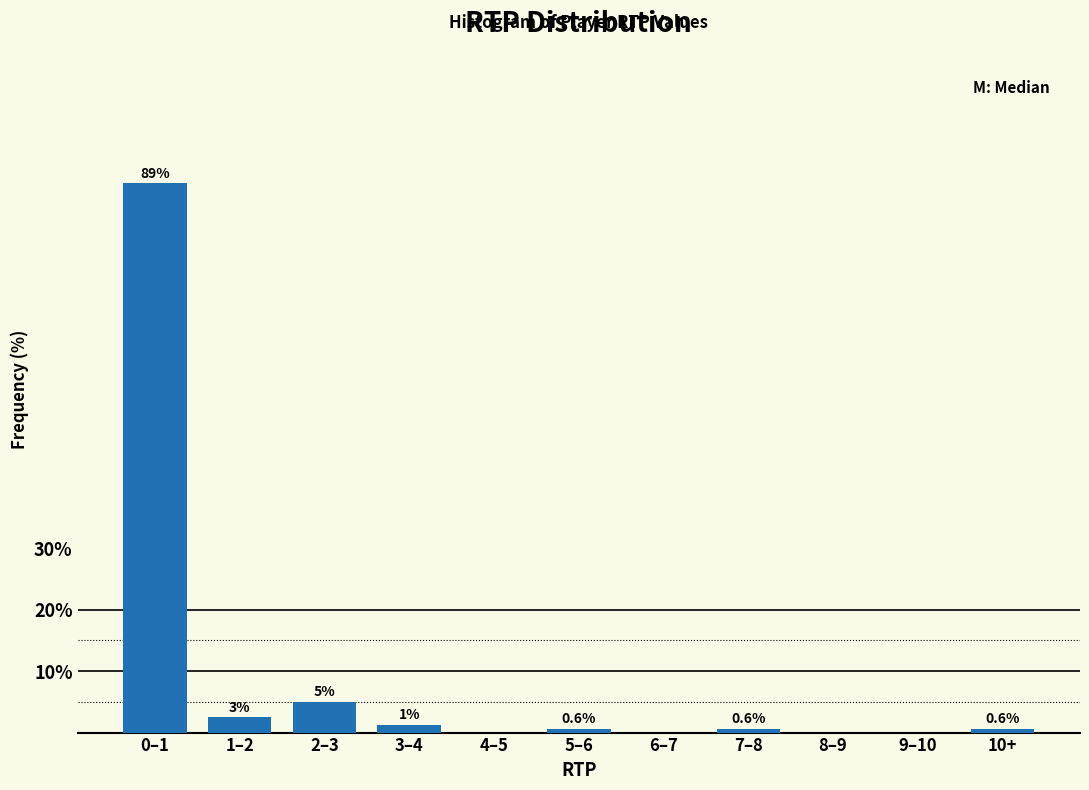

What is the maximum value shown in the chart?

89.3